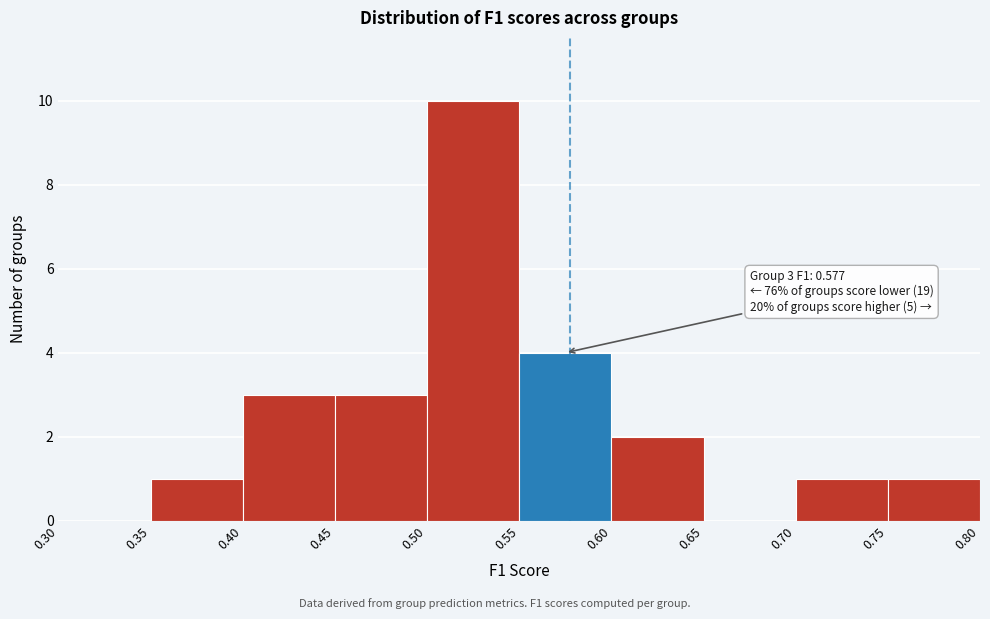

Over which range of the x-axis is the bar tallest?

0.50 to 0.55